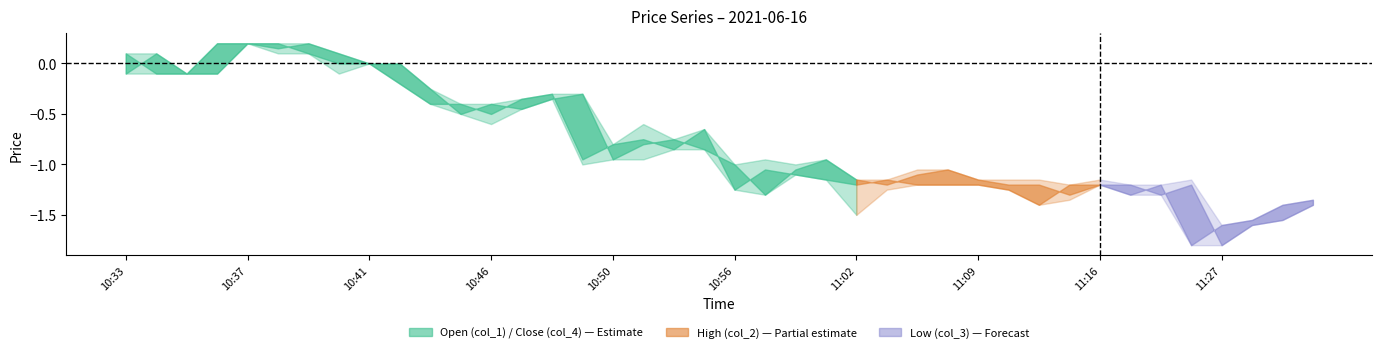

What position from the right is 11:09?

12